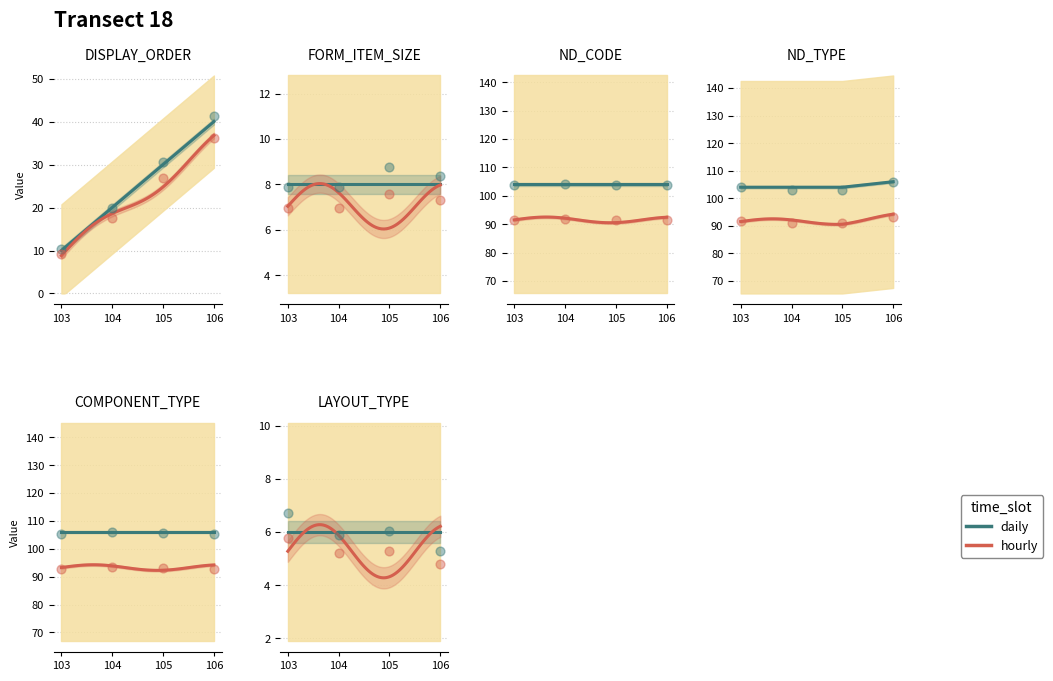

At which category is the sum across all series the highest?

106